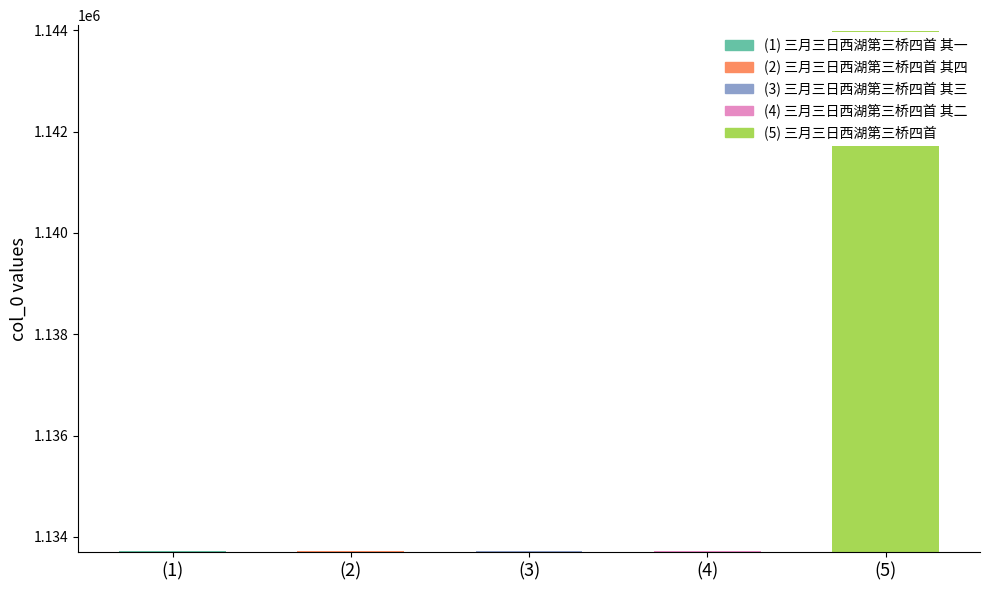

Approximately how many times larger is the value at 三月三日西湖第三桥四首 其二 compared to 三月三日西湖第三桥四首 其一?

1.0